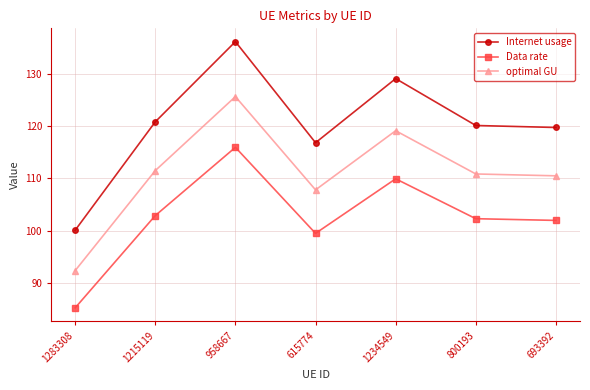

What is the difference between the maximum and second lowest values in the Data rate series?

16.5